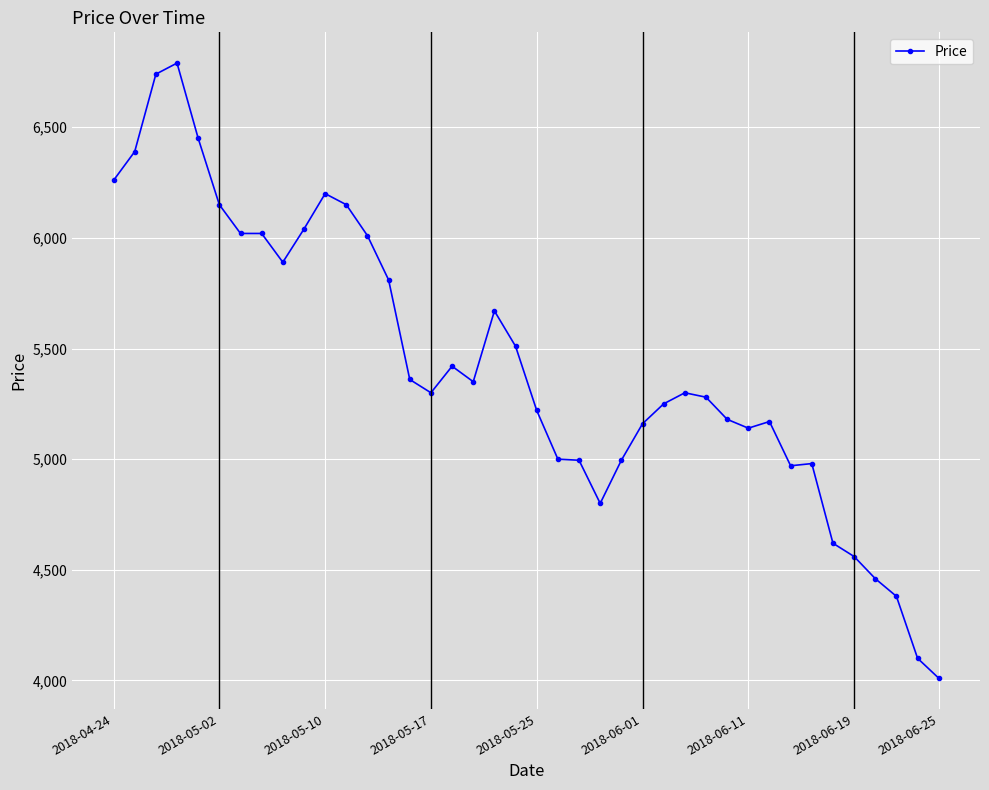

How many lines are shown in the chart?

1